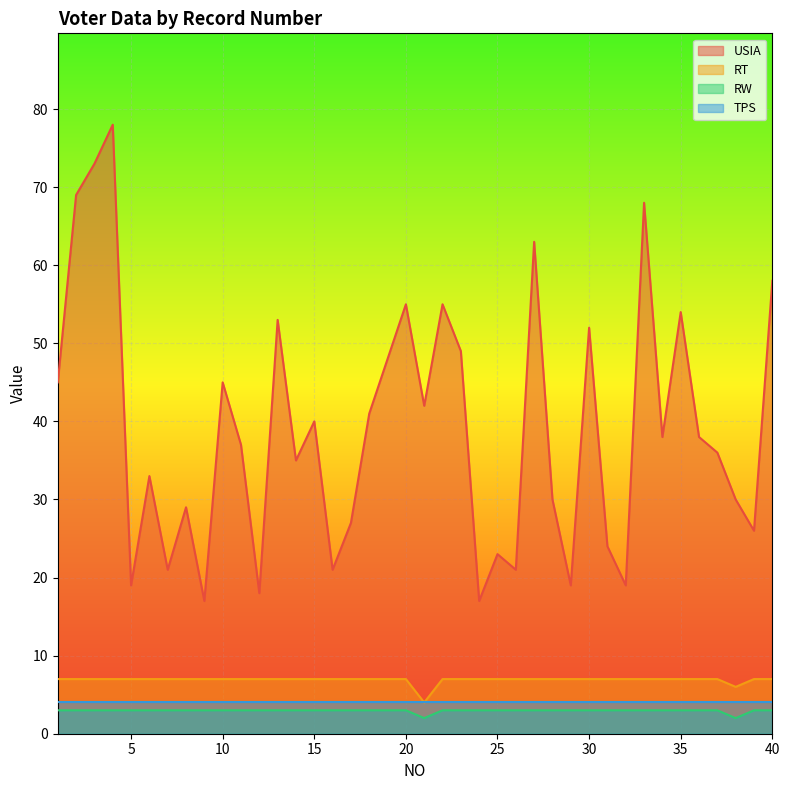

At how many categories does at least one series exceed 37?

20